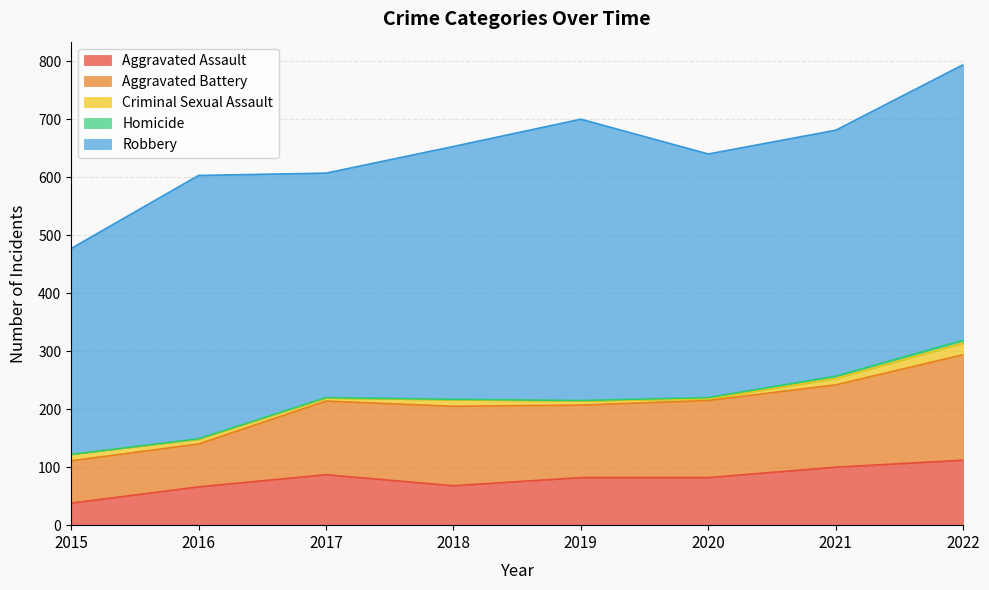

Reading left to right, list all the values displayed in this chart.

Aggravated Assault: 38	66	87	68	82	82	100	112
Aggravated Battery: 73	74	127	137	125	133	142	182
Criminal Sexual Assault: 11	8	5	11	7	3	11	20
Homicide: 0	1	1	1	1	2	4	5
Robbery: 355	454	387	436	485	420	424	475